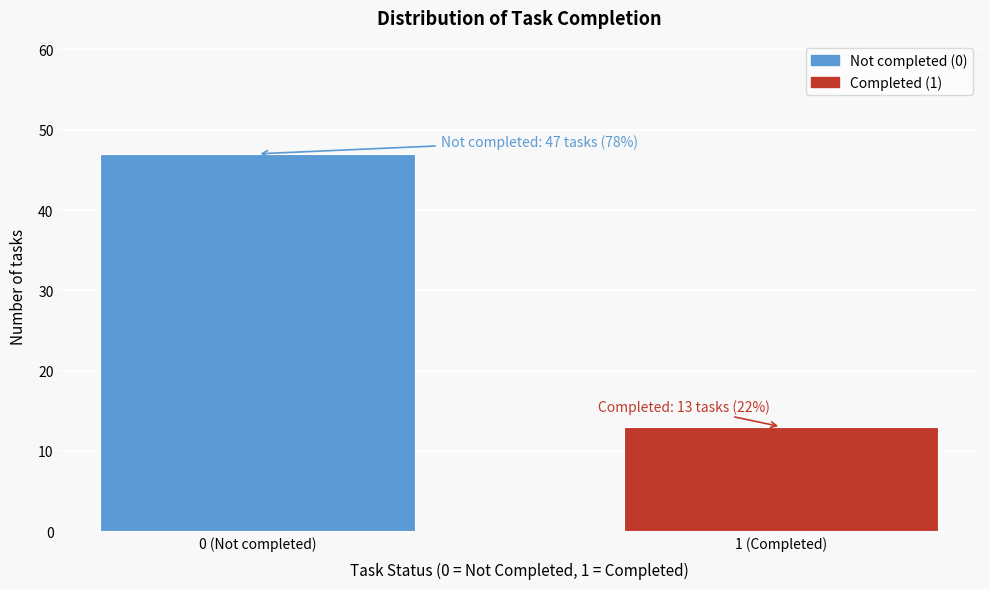

Reading left to right, extract all data points from this chart.

0 (Not completed)=47	1 (Completed)=13